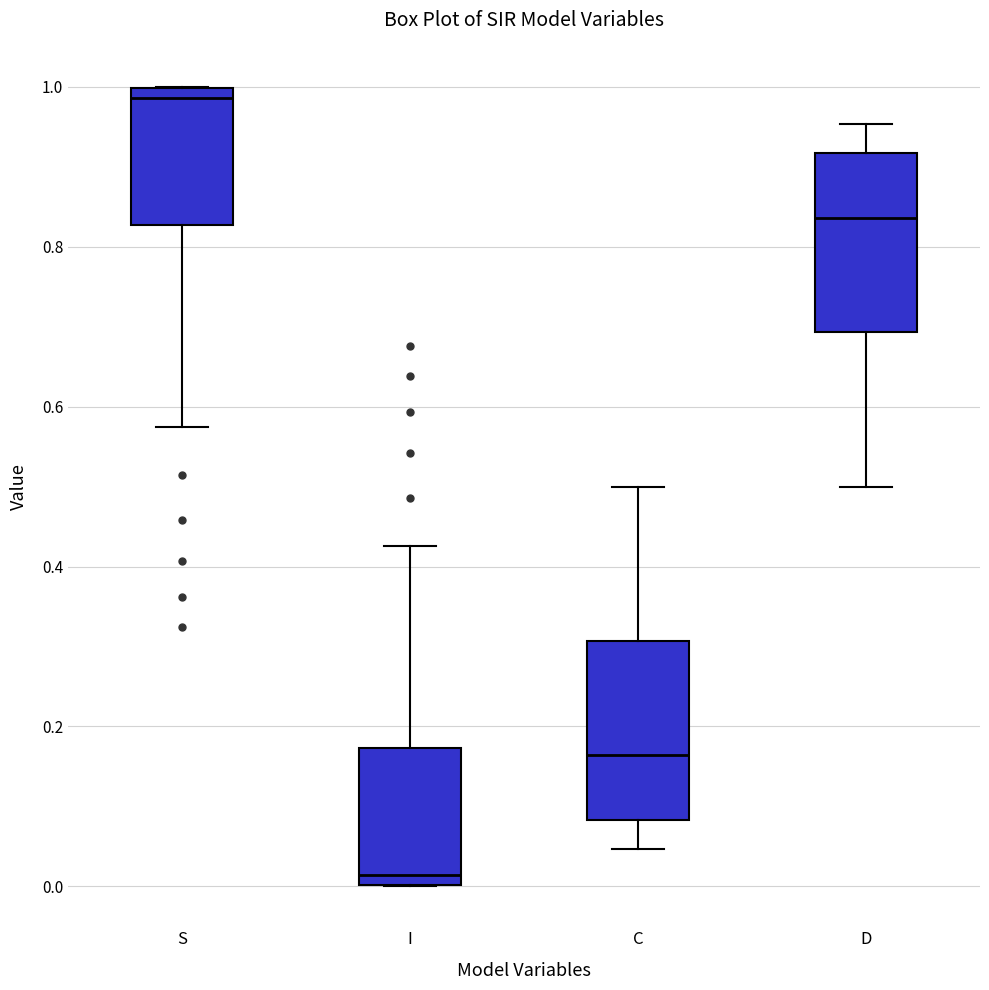

Which box's median line is the lowest?

I